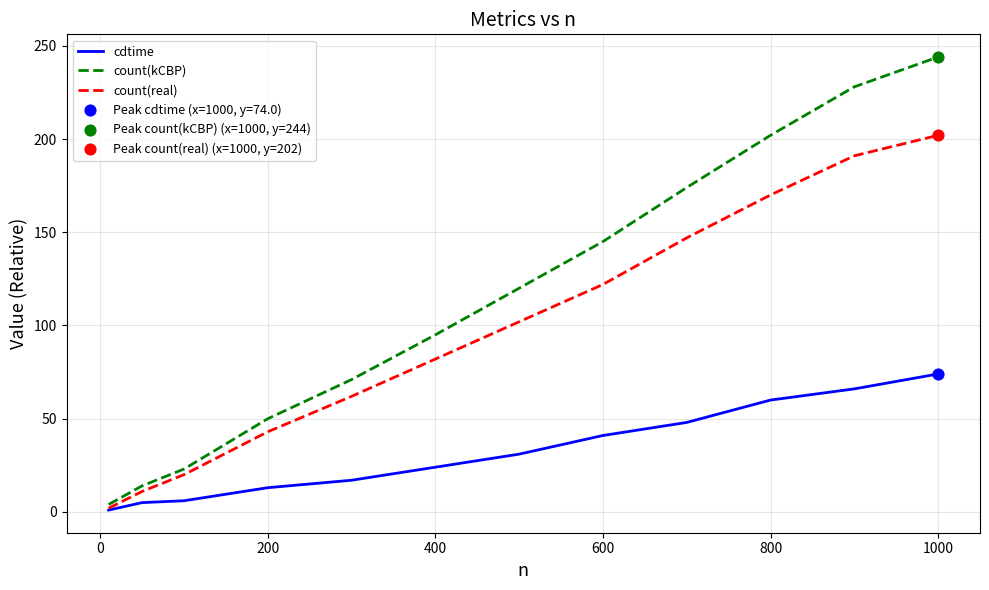

Which series has the largest total across all categories?

count(kCBP)